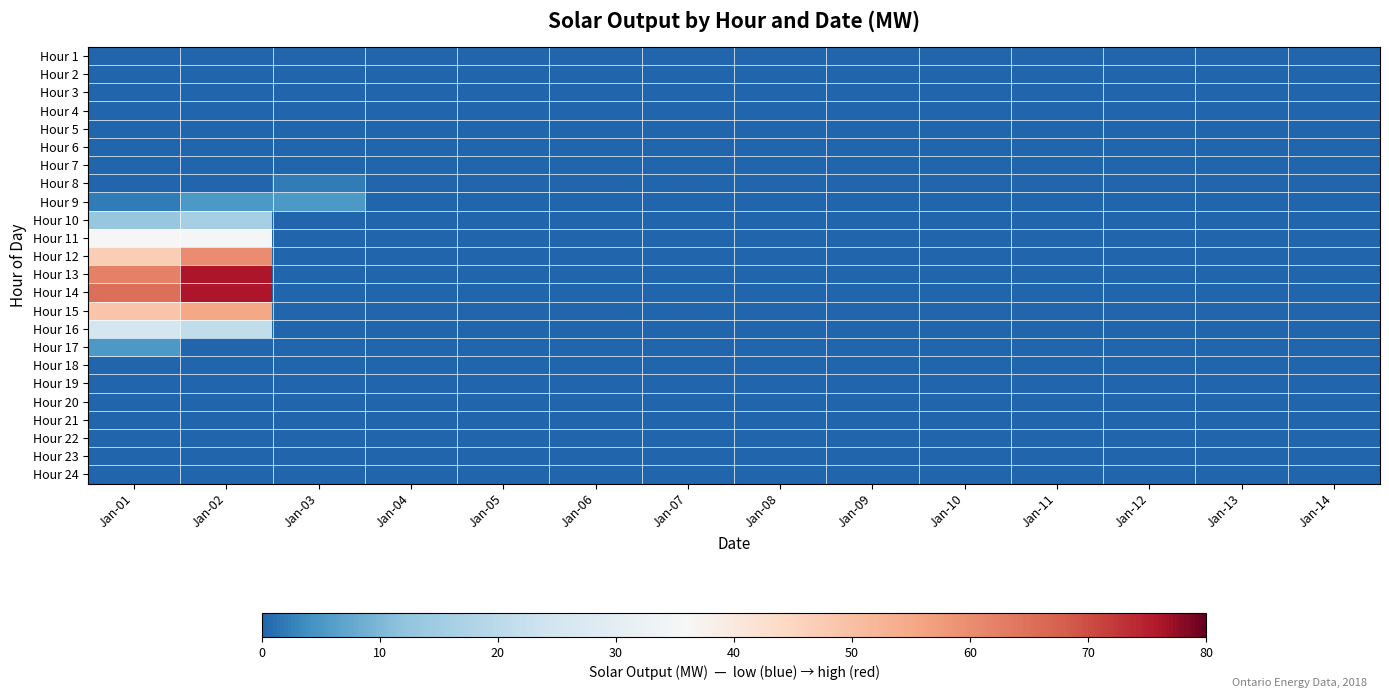

Which category has the highest value across all series?

Jan-02